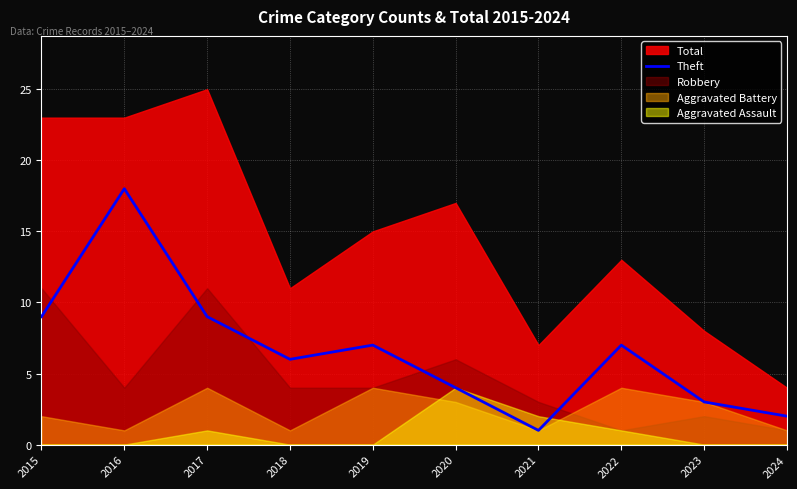

At which label is the value closest to 9?

2015